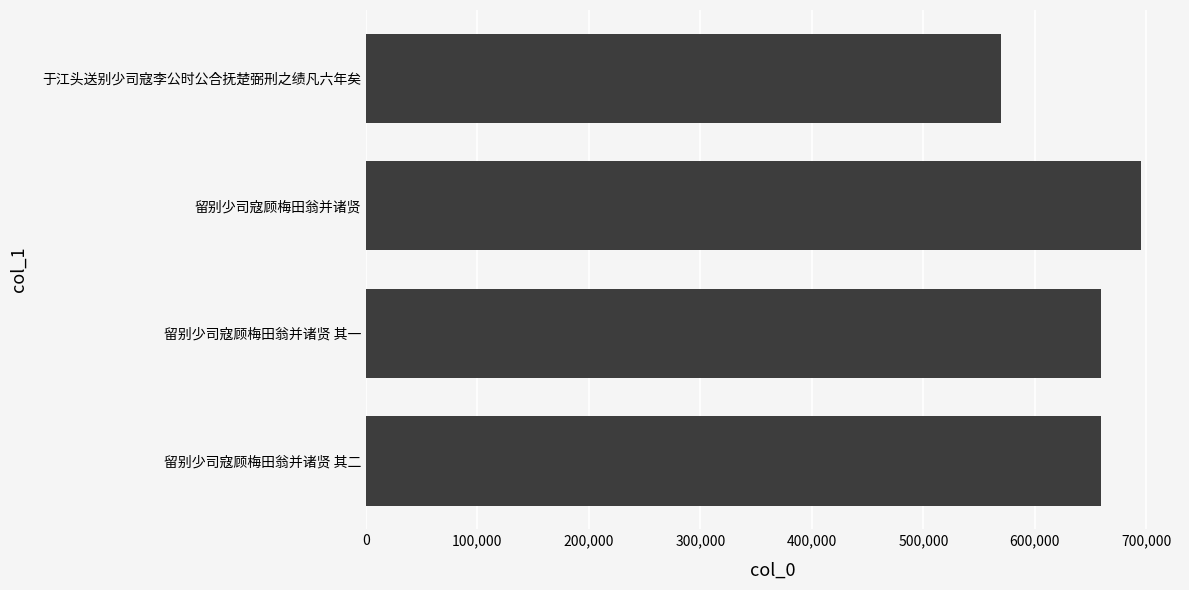

How many series are shown in this chart?

1